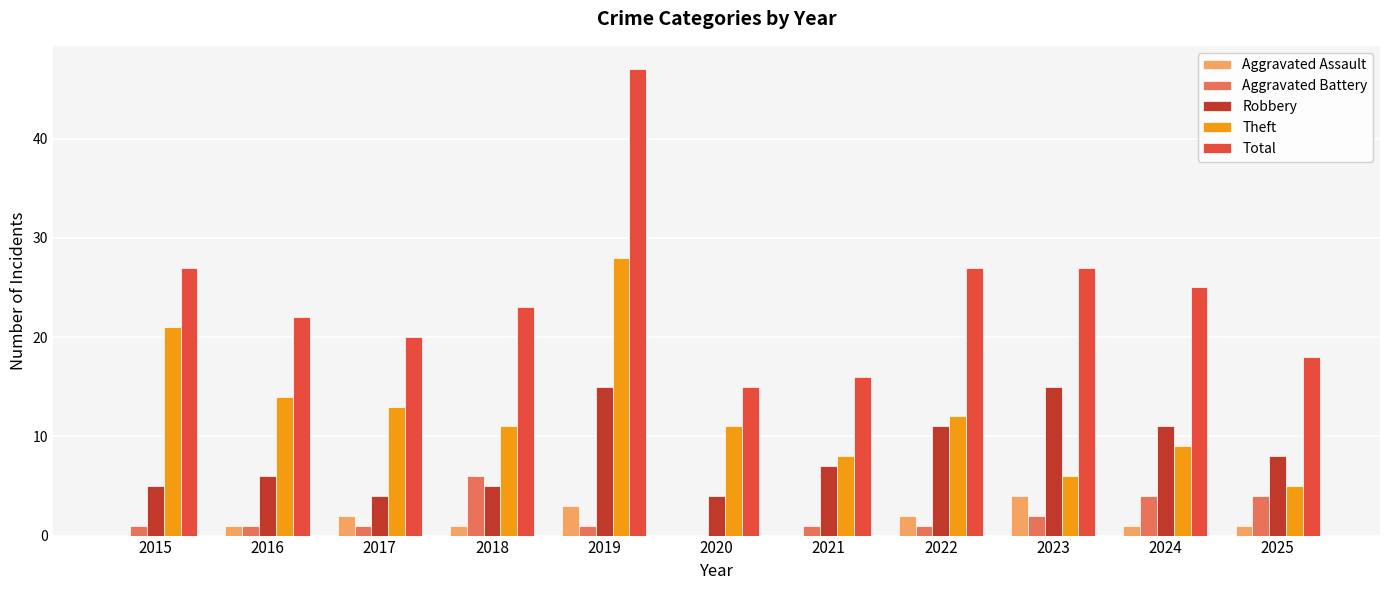

How many distinct data groups are displayed?

5